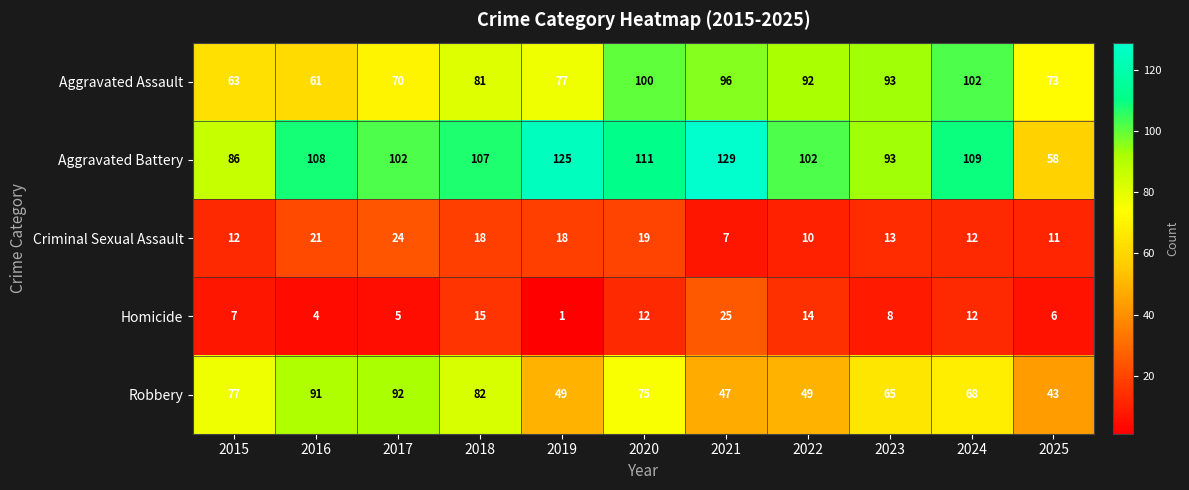

The value of Aggravated Assault at 2022 is 92. True or false?

True